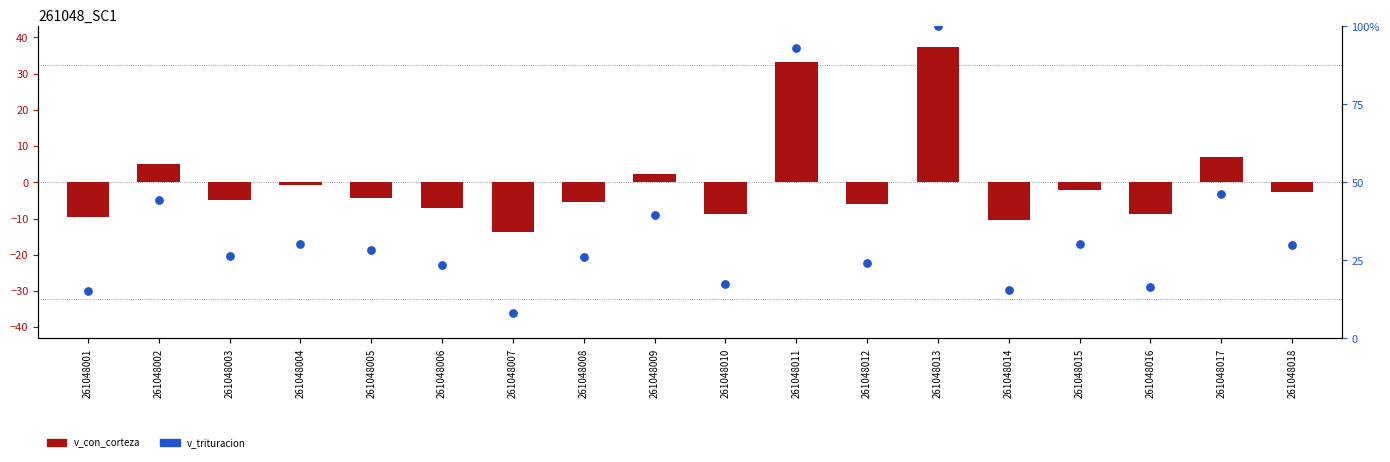

Which series has the largest total across all categories?

v_trituracion